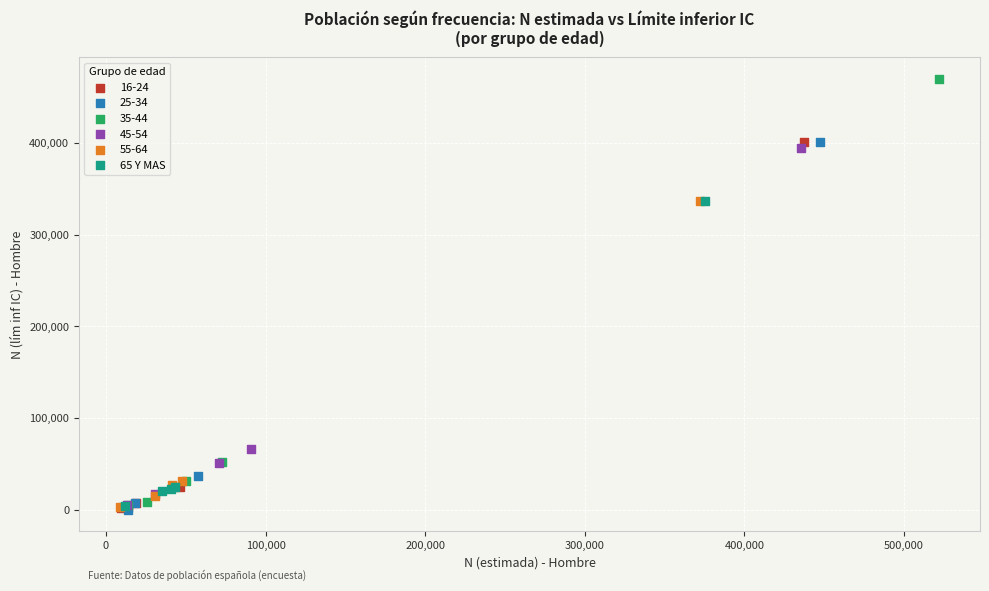

Which series contains the highest Y value?

35-44